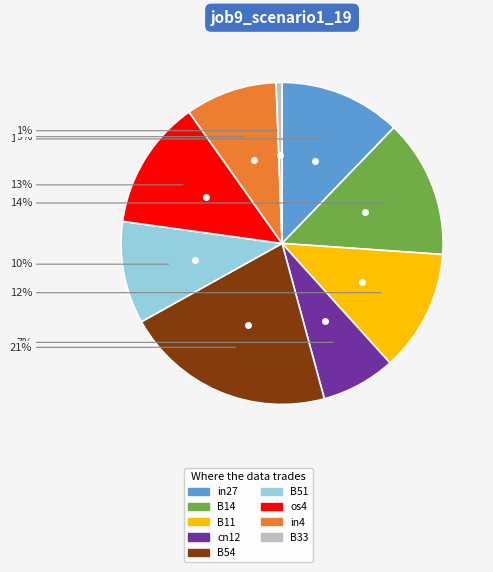

Is os4 the majority of the pie?

No